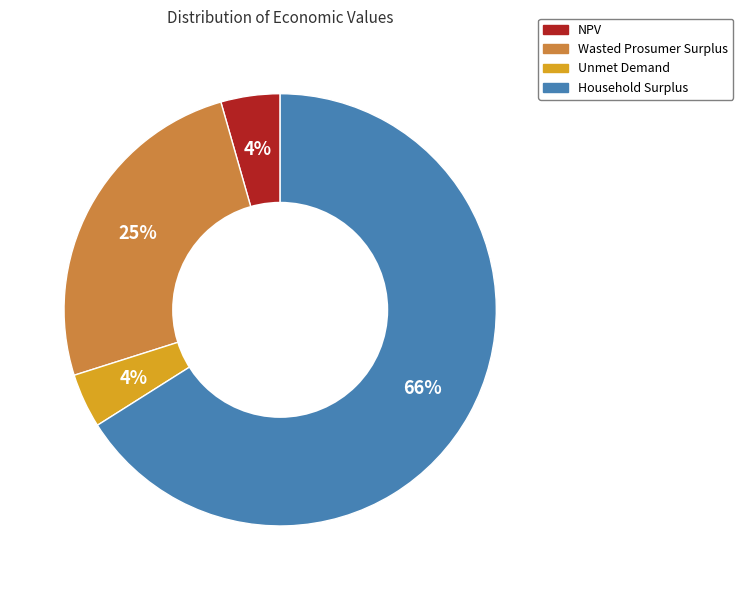

The Wasted Prosumer Surplus slice represents 14% of the pie. True or false?

False